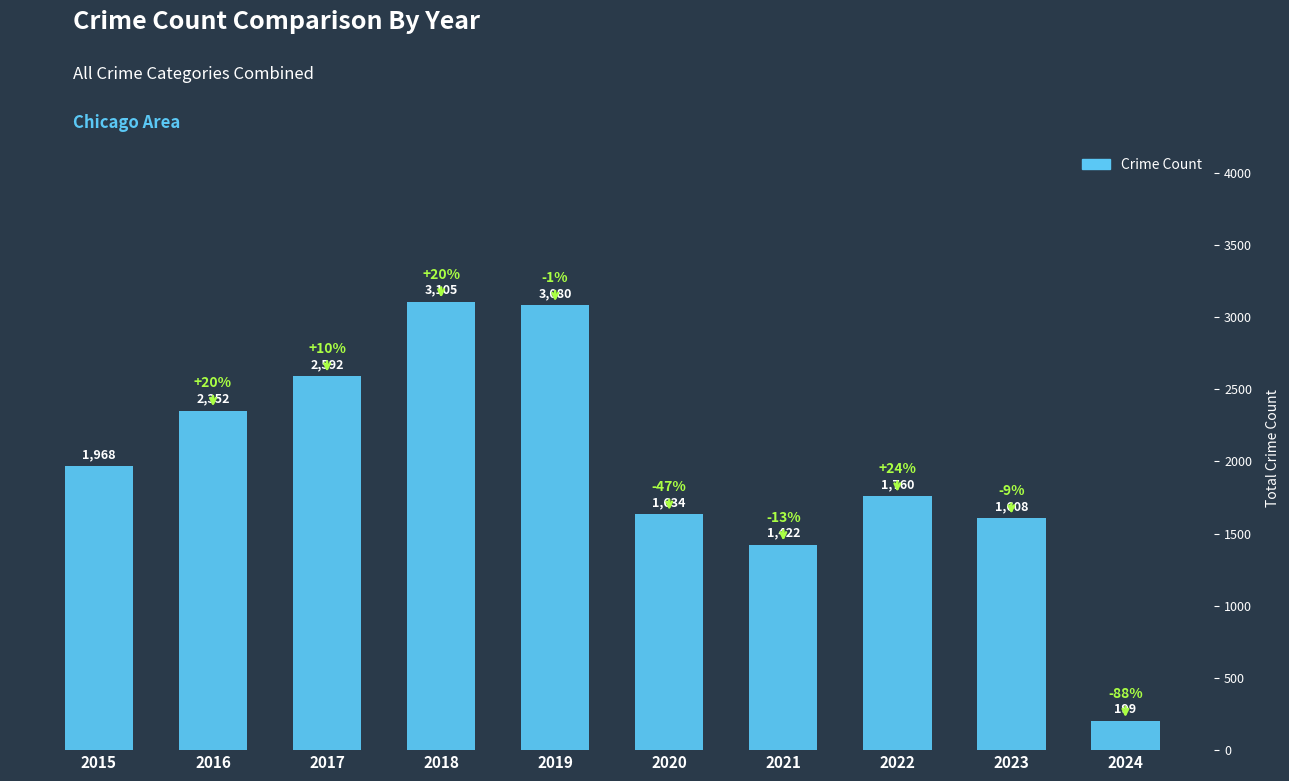

What is the difference between the values at 2015 and 2024?

1769